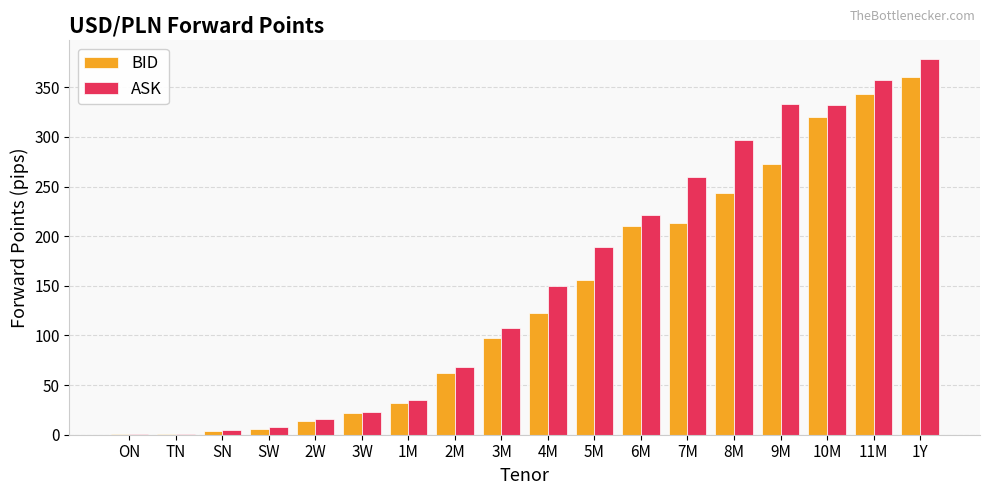

What is the highest value of the ASK series?

378.3